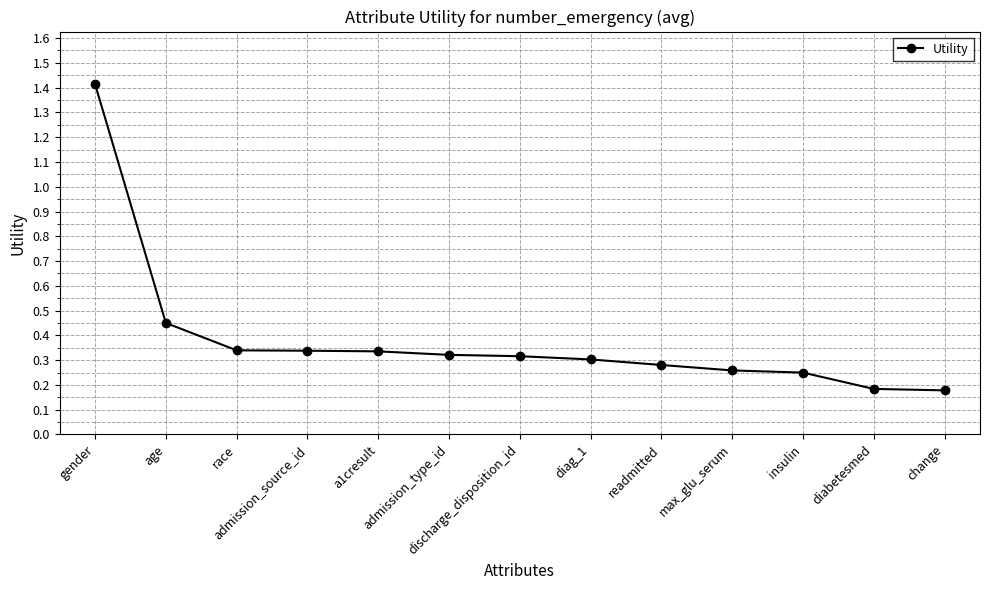

Count the values in the range 0 to 1.

12